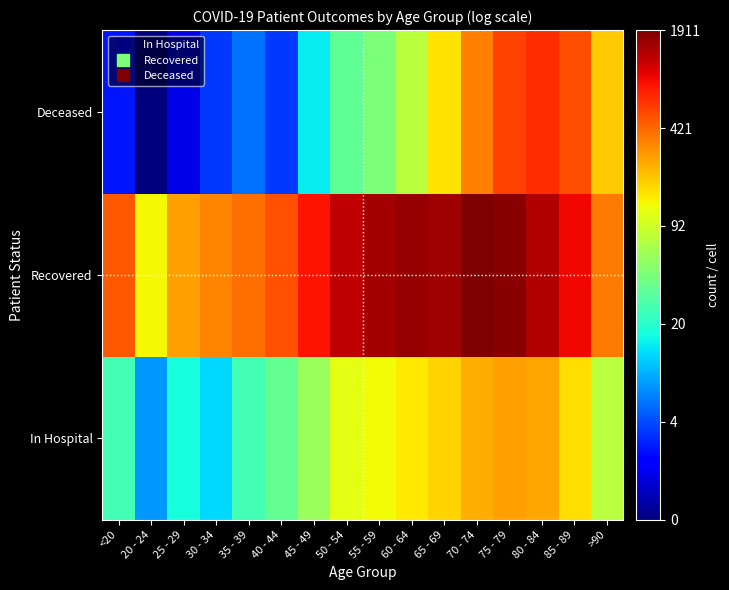

Which series has the largest total across all categories?

Recovered